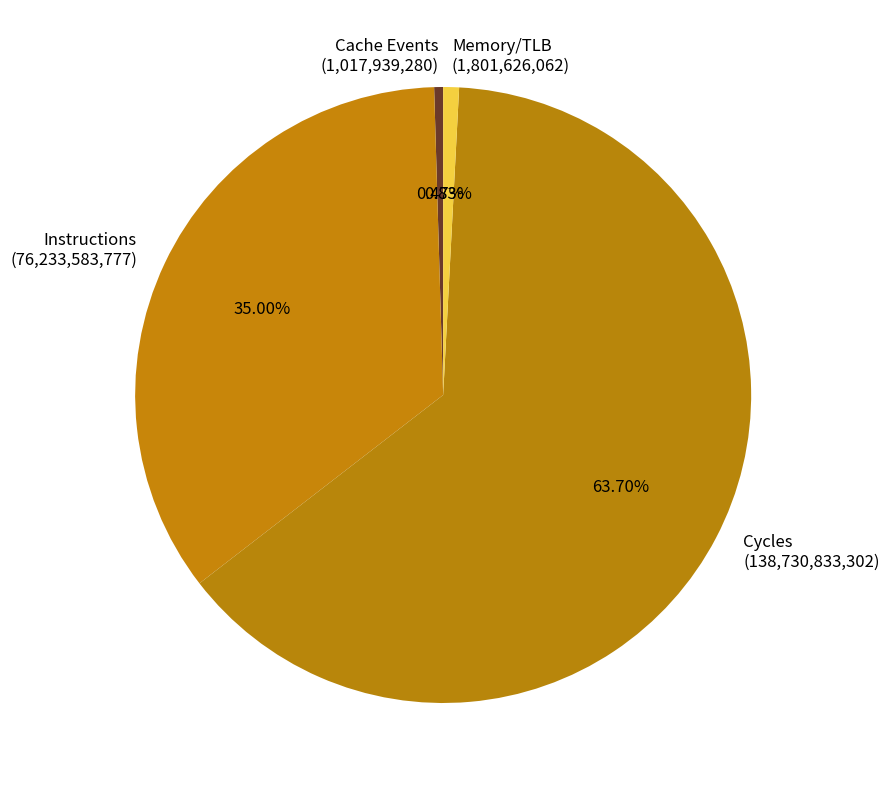

Which has a higher value, Cache Events (1,017,939,280) or Cycles (138,730,833,302)?

Cycles (138,730,833,302)